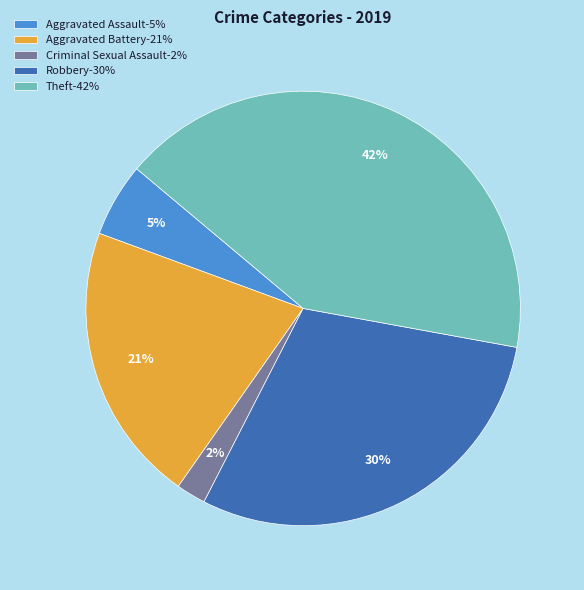

Count the number of slices in the pie.

5